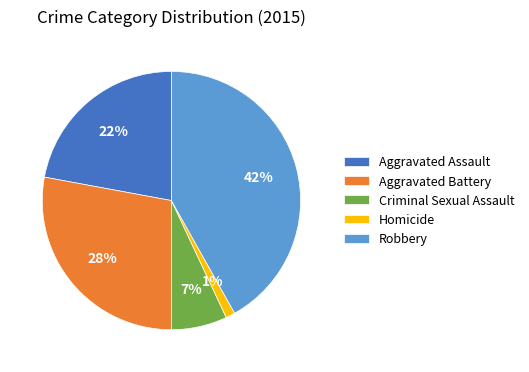

True or false: Aggravated Assault accounts for 10% of the total.

False